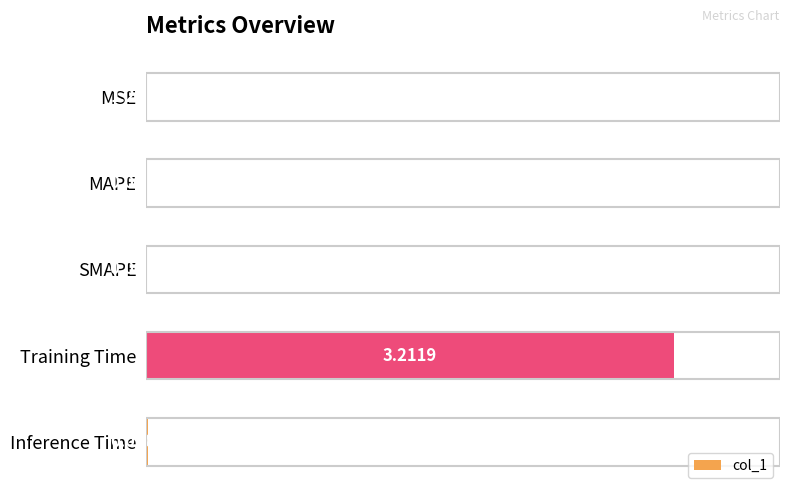

Which has a higher value, MAPE or Inference Time?

Inference Time